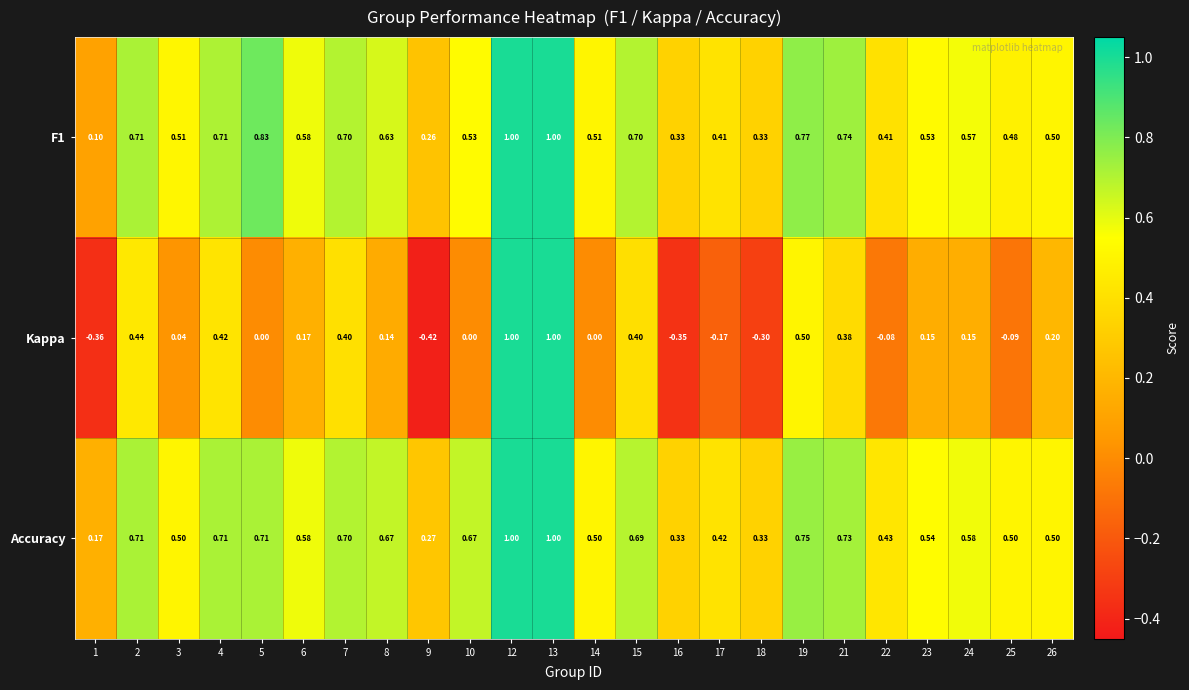

Is the value of F1 at 17 greater than the value of Accuracy at 18?

Yes